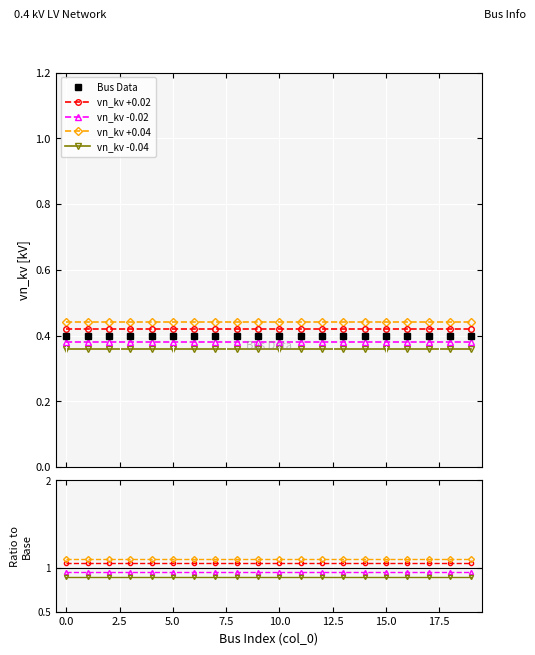

True or false: vn_kv -0.02 and vn_kv +0.02 cross at least once.

False